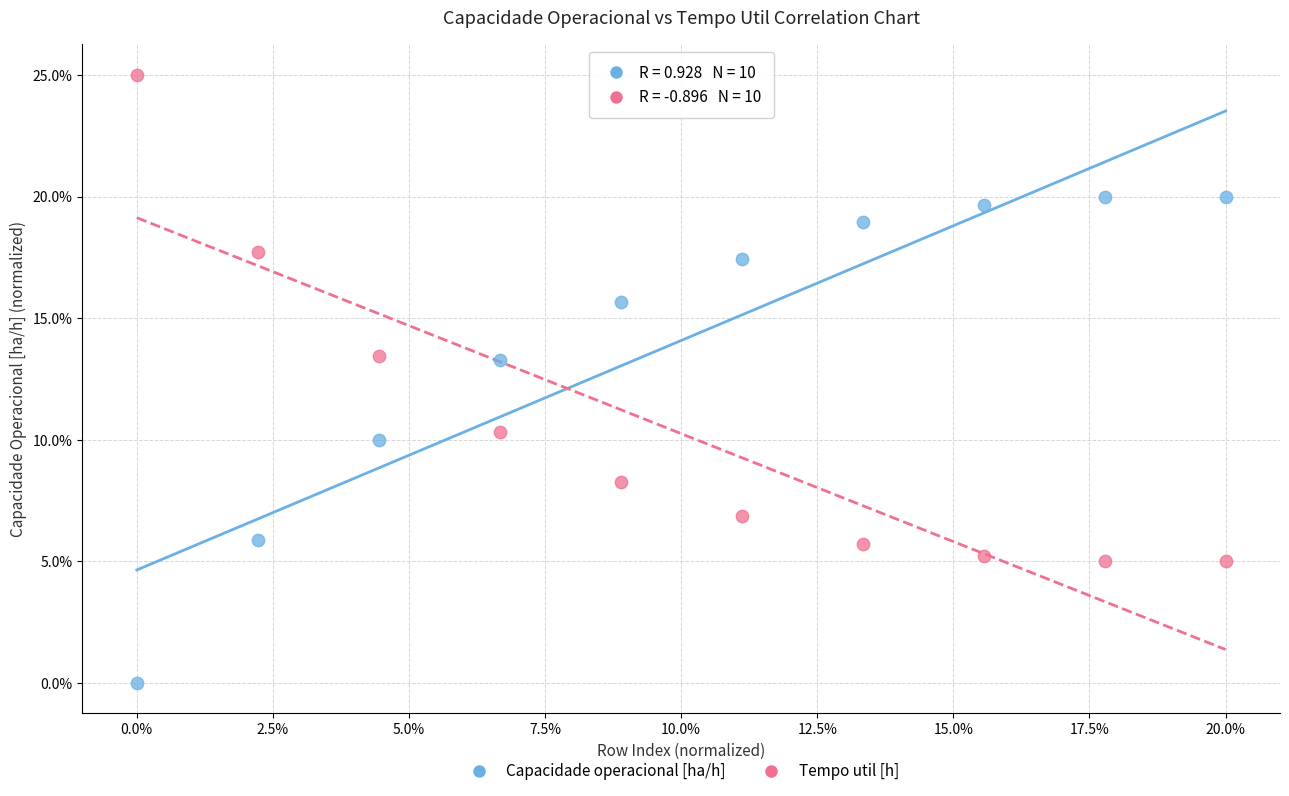

What are all the series names shown in the legend?

Capacidade operacional [ha/h], Tempo util [h]